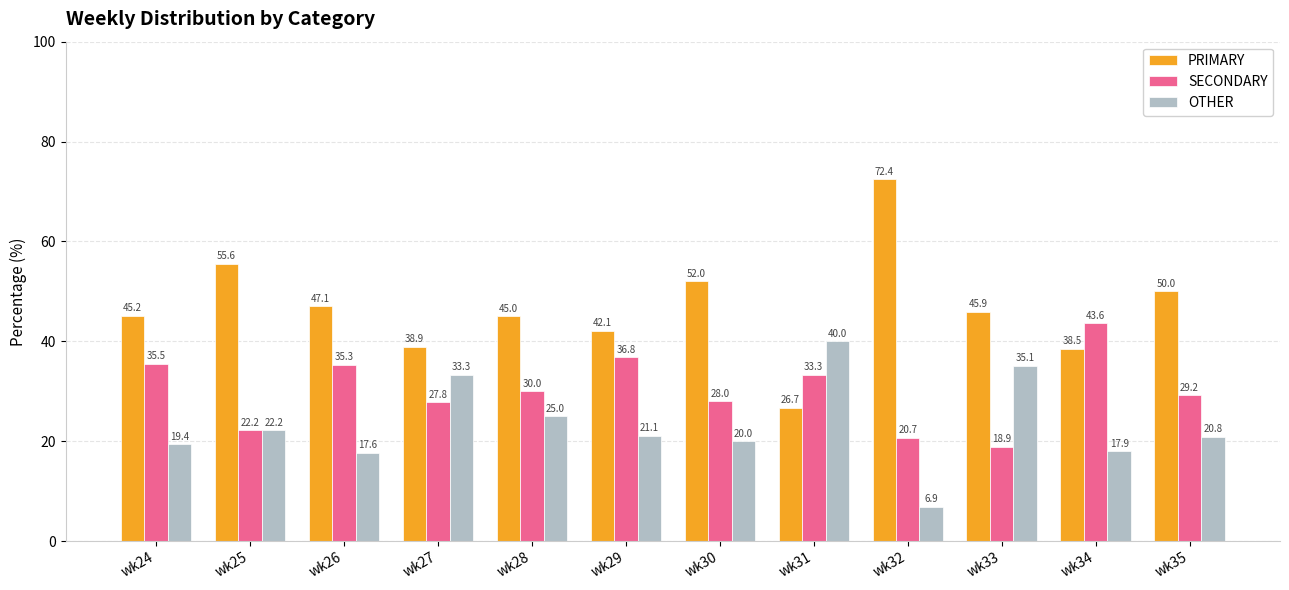

Which series changed the most between wk25 and wk33?

OTHER